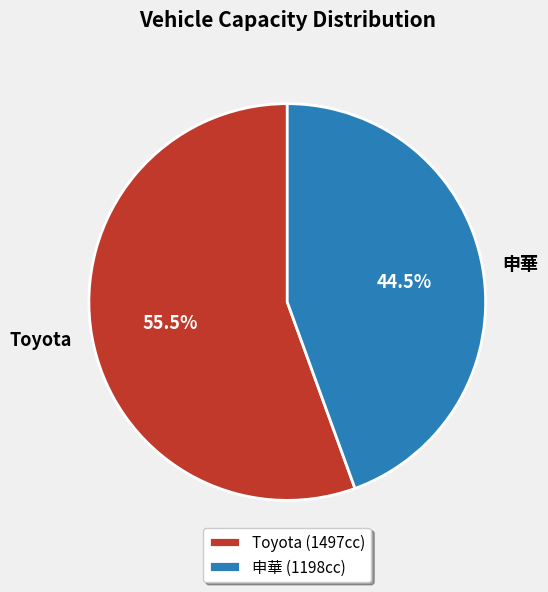

Rank the categories by value from highest to lowest.

Toyota, 申華